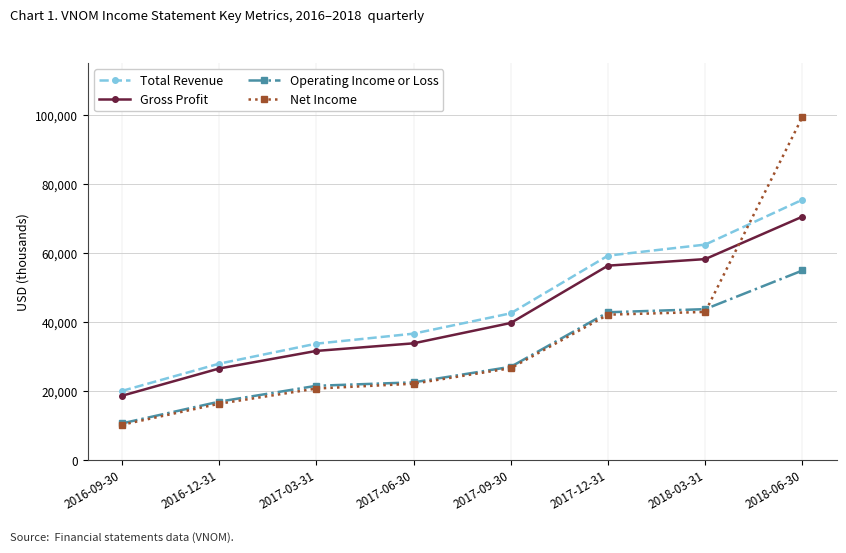

Reading right to left, transcribe all the data shown in this chart.

Total Revenue: 2018-06-30=75400	2018-03-31=62400	2017-12-31=59200	2017-09-30=42500	2017-06-30=36600	2017-03-31=33700	2016-12-31=27900	2016-09-30=20000
Gross Profit: 2018-06-30=70500	2018-03-31=58200	2017-12-31=56300	2017-09-30=39700	2017-06-30=33800	2017-03-31=31600	2016-12-31=26500	2016-09-30=18600
Operating Income or Loss: 2018-06-30=54900	2018-03-31=43700	2017-12-31=42800	2017-09-30=27000	2017-06-30=22500	2017-03-31=21500	2016-12-31=16900	2016-09-30=10600
Net Income: 2018-06-30=99400	2018-03-31=42900	2017-12-31=42100	2017-09-30=26600	2017-06-30=22100	2017-03-31=20700	2016-12-31=16300	2016-09-30=10200